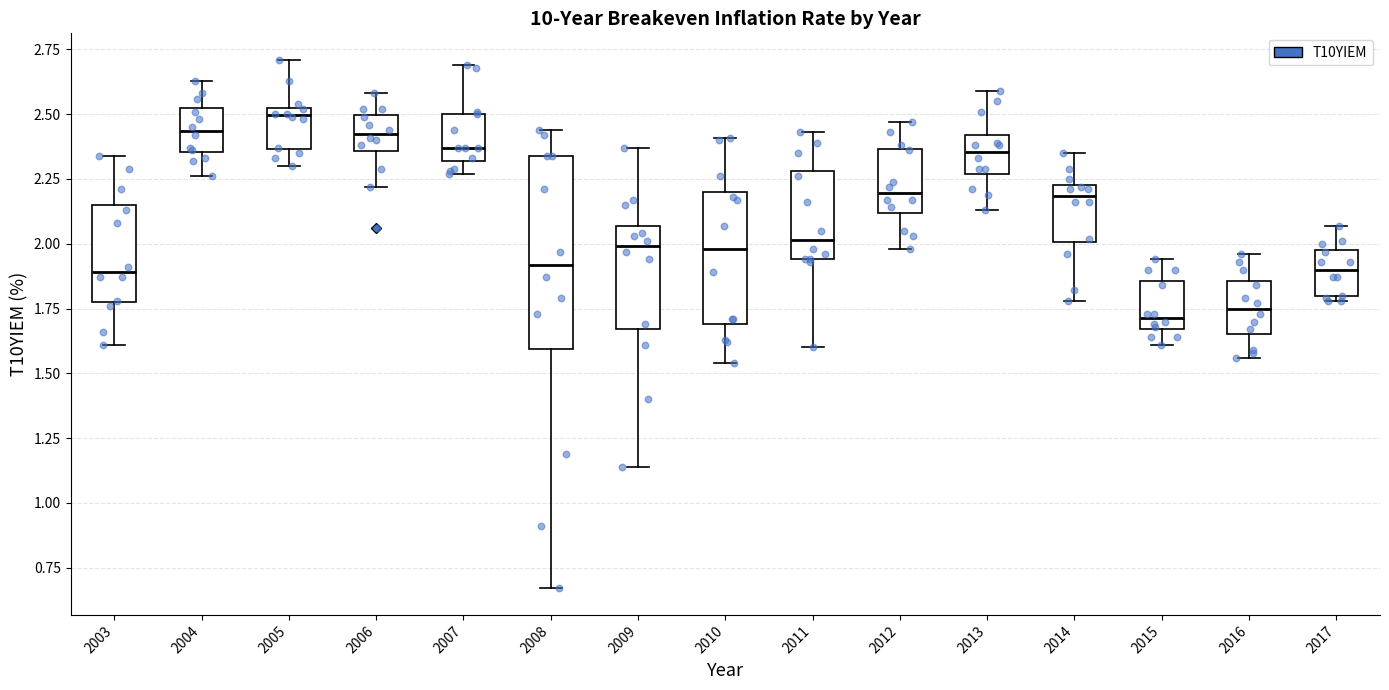

Reading left to right, transcribe this box plot: for each box, give where its median line is, the range the box spans, and where its two whiskers end, as read against the y-axis. The values are not printed on the chart, so give them approximately, as read against the axis.

2003: median 1.90, box 1.80 to 2.15, whiskers 1.60 to 2.35
2004: median 2.45, box 2.35 to 2.50, whiskers 2.25 to 2.65
2005: median 2.50, box 2.35 to 2.55, whiskers 2.30 to 2.70
2006: median 2.45, box 2.35 to 2.50, whiskers 2.20 to 2.60
2007: median 2.35, box 2.30 to 2.50, whiskers 2.25 to 2.70
2008: median 1.90, box 1.60 to 2.35, whiskers 0.65 to 2.45
2009: median 2.00, box 1.65 to 2.05, whiskers 1.15 to 2.35
2010: median 2.00, box 1.70 to 2.20, whiskers 1.55 to 2.40
2011: median 2.00, box 1.95 to 2.30, whiskers 1.60 to 2.45
2012: median 2.20, box 2.10 to 2.35, whiskers 2.00 to 2.45
2013: median 2.35, box 2.25 to 2.40, whiskers 2.15 to 2.60
2014: median 2.20, box 2.00 to 2.25, whiskers 1.80 to 2.35
2015: median 1.70, box 1.65 to 1.85, whiskers 1.60 to 1.95
2016: median 1.75, box 1.65 to 1.85, whiskers 1.55 to 1.95
2017: median 1.90, box 1.80 to 2.00, whiskers 1.80 (just below the box's lower edge) to 2.05